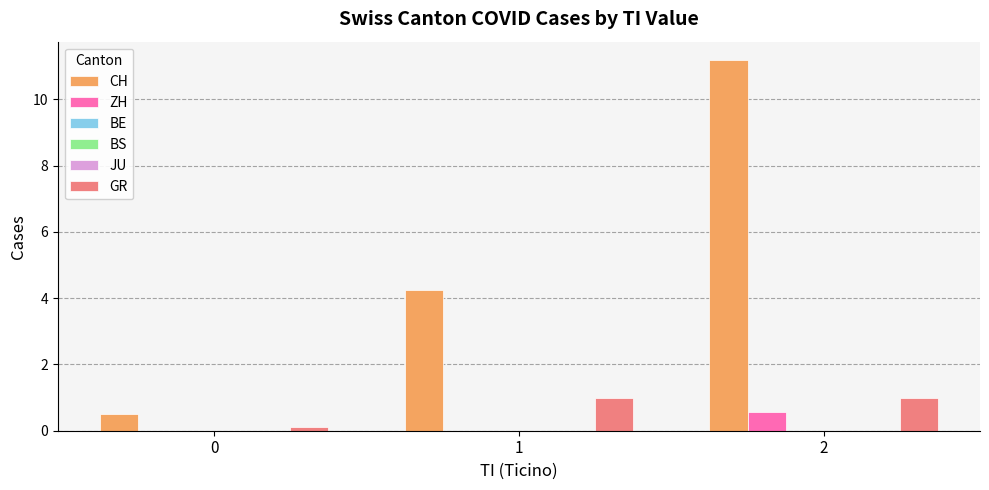

The value of ZH at 2 is 0.6. True or false?

True